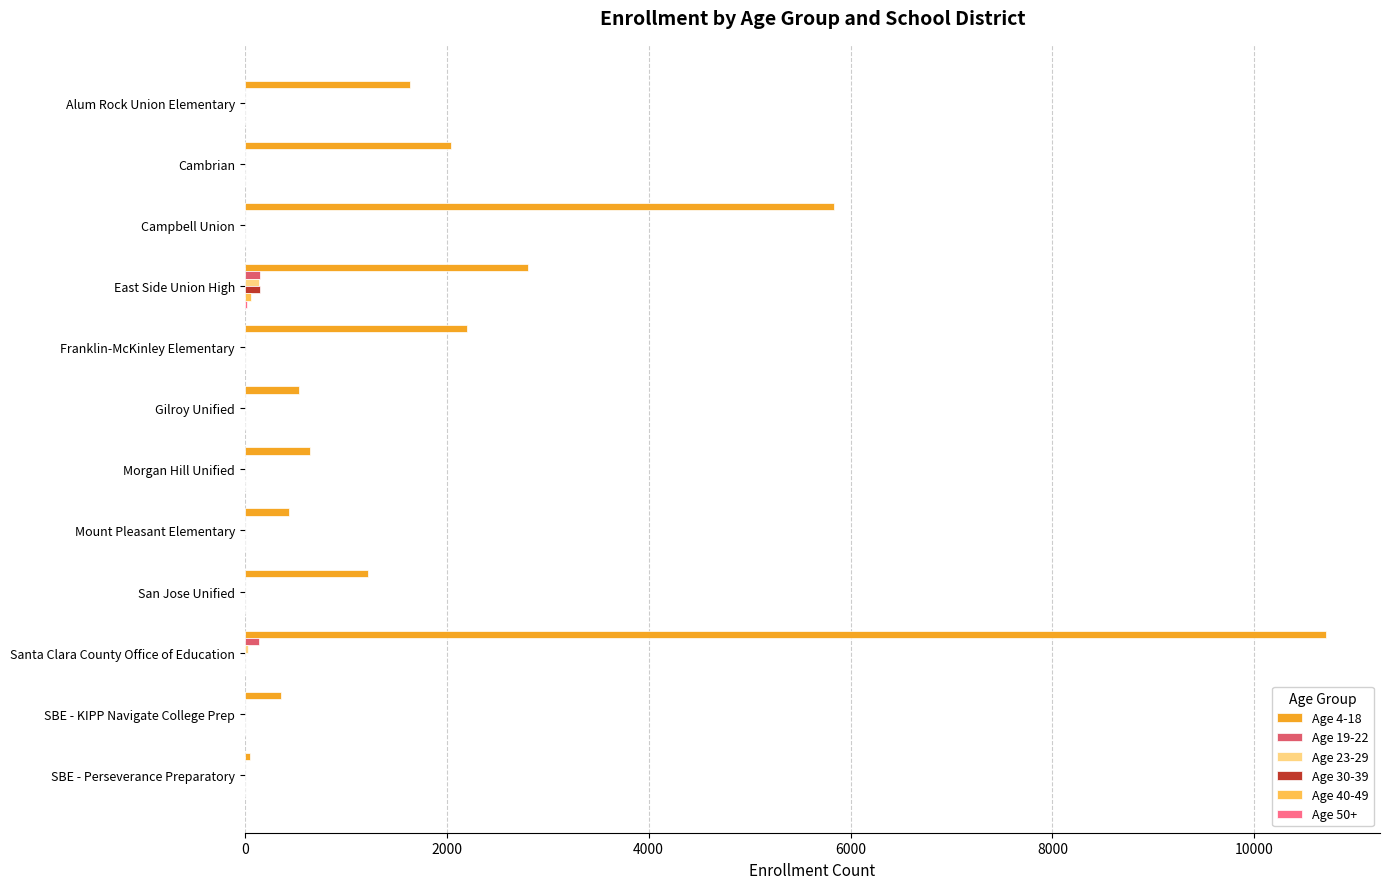

The value of Age 4-18 at Campbell Union is 5834. True or false?

True